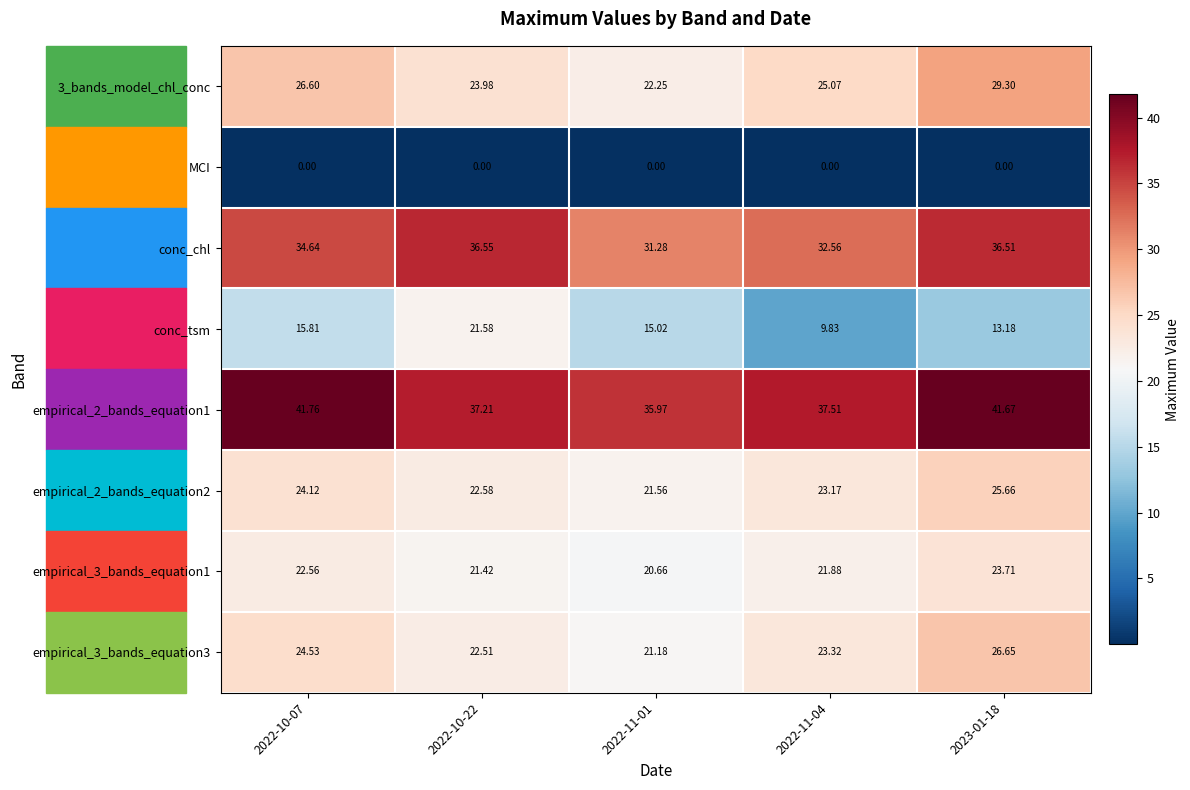

Which category has the highest value across all series?

2022-10-07